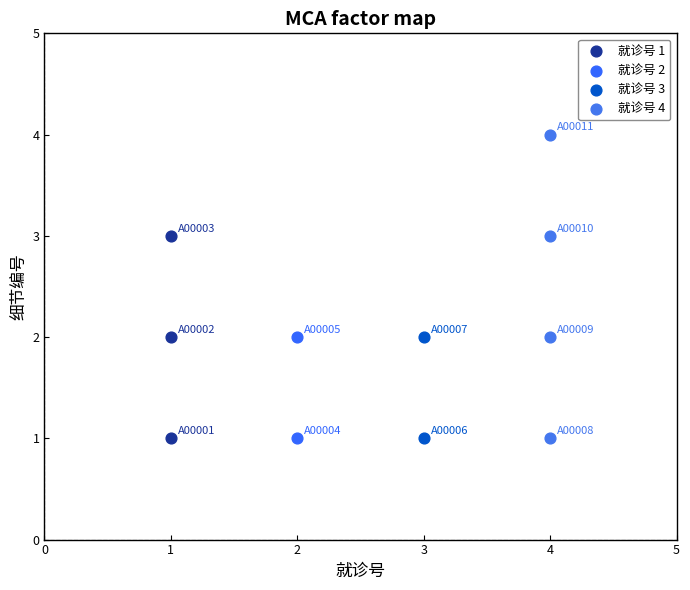

What are all the series names shown in the legend?

就诊号 1, 就诊号 2, 就诊号 3, 就诊号 4